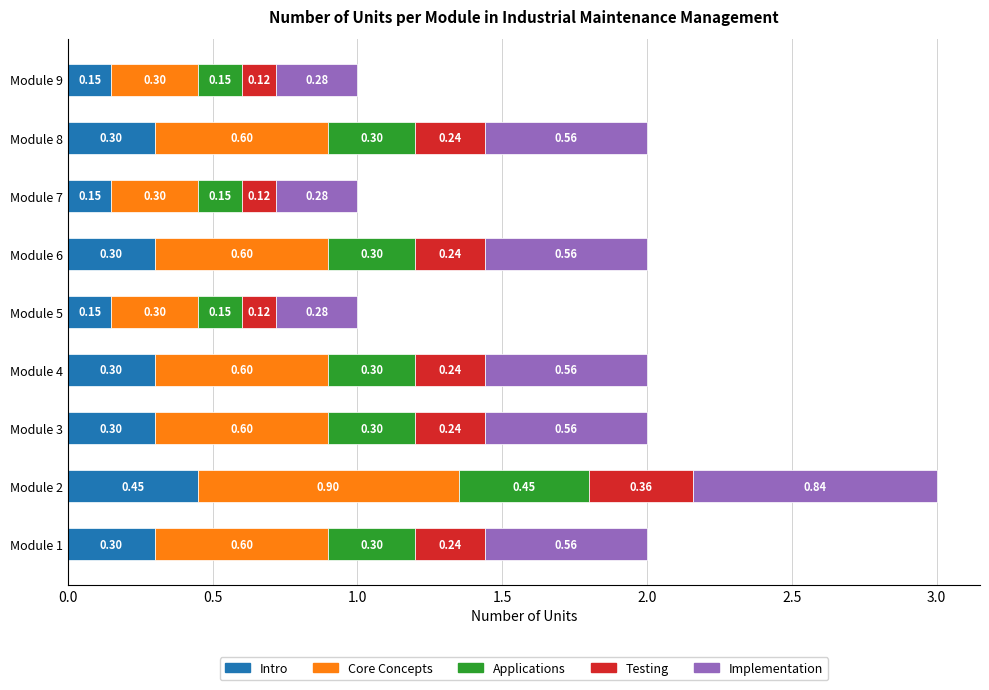

What is the difference between the maximum and minimum values in the Intro series?

0.3